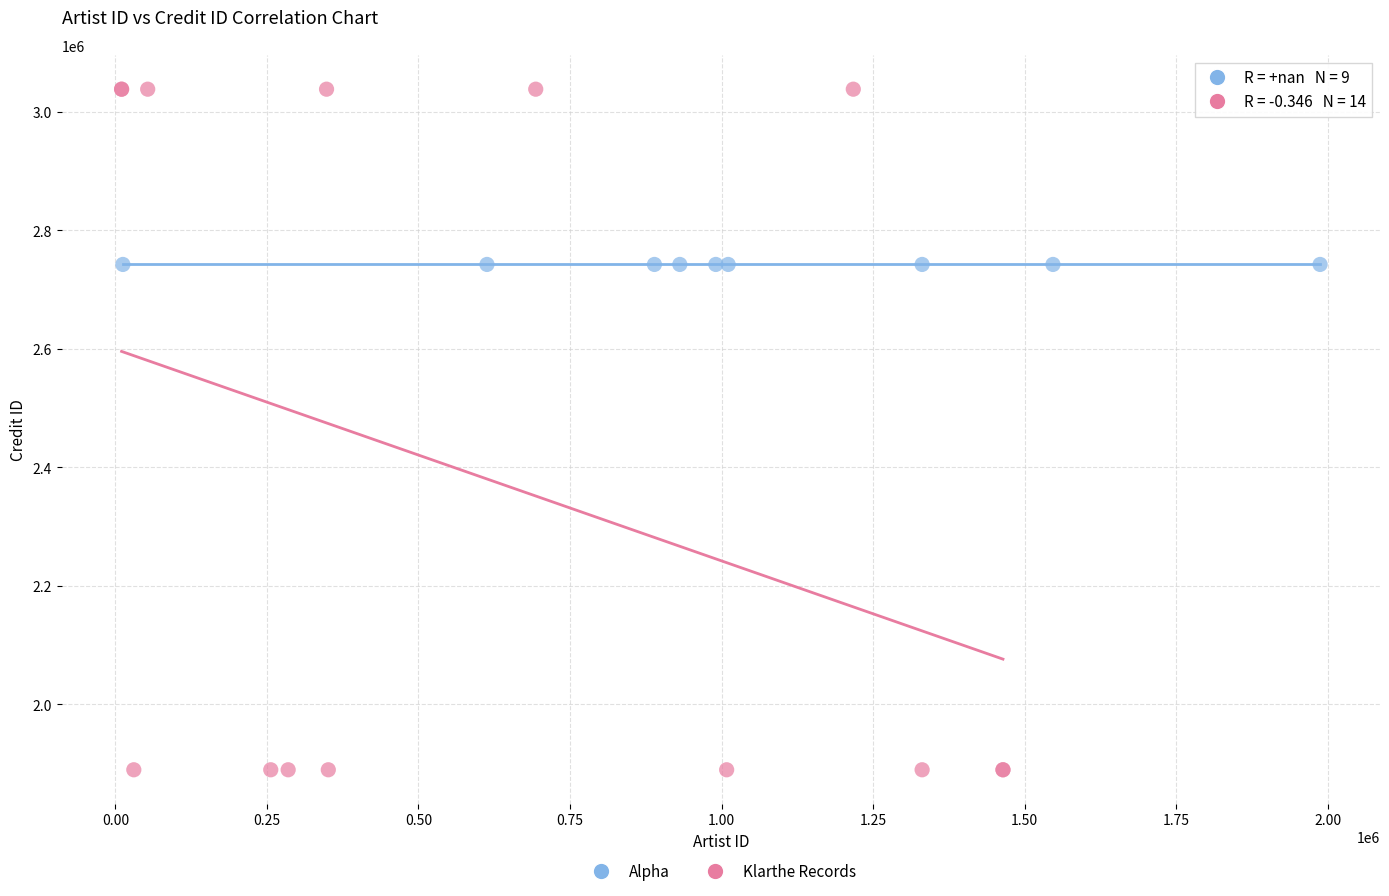

Which series reaches the maximum Y coordinate?

Klarthe Records